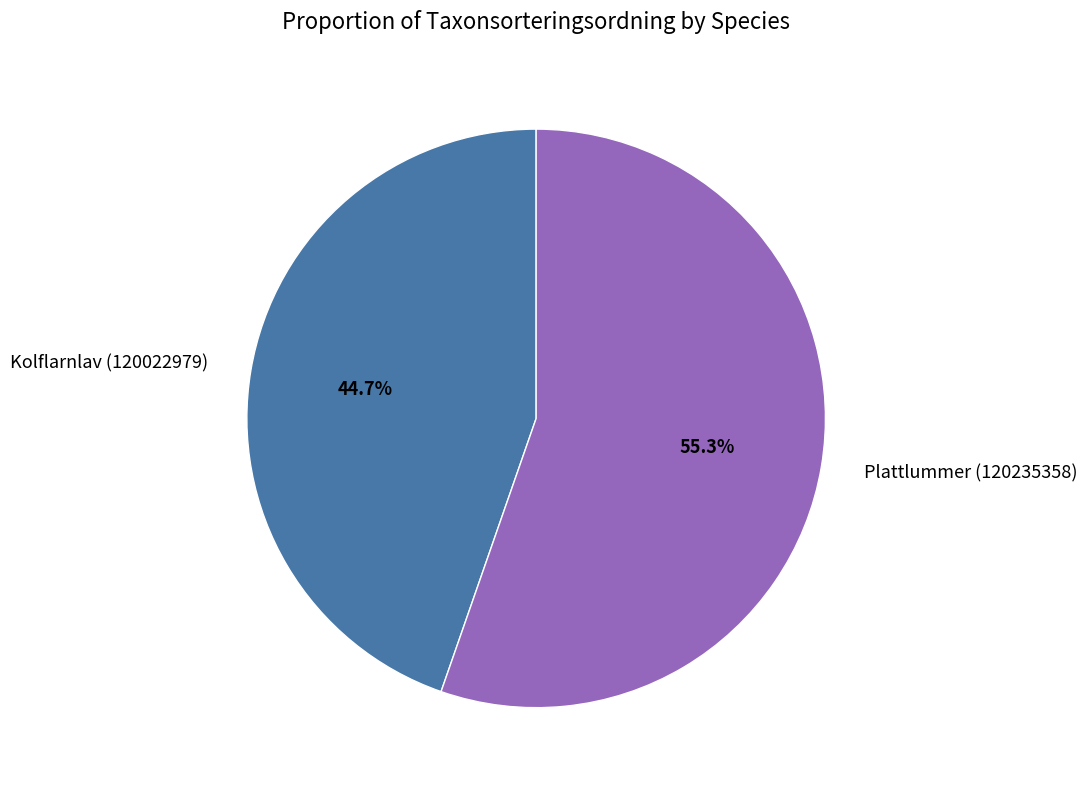

Is Kolflarnlav (120022979) the majority of the pie?

No